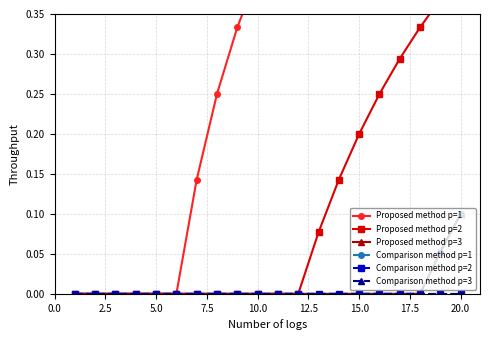

How many values in the Comparison method p=1 series exceed 0?

2